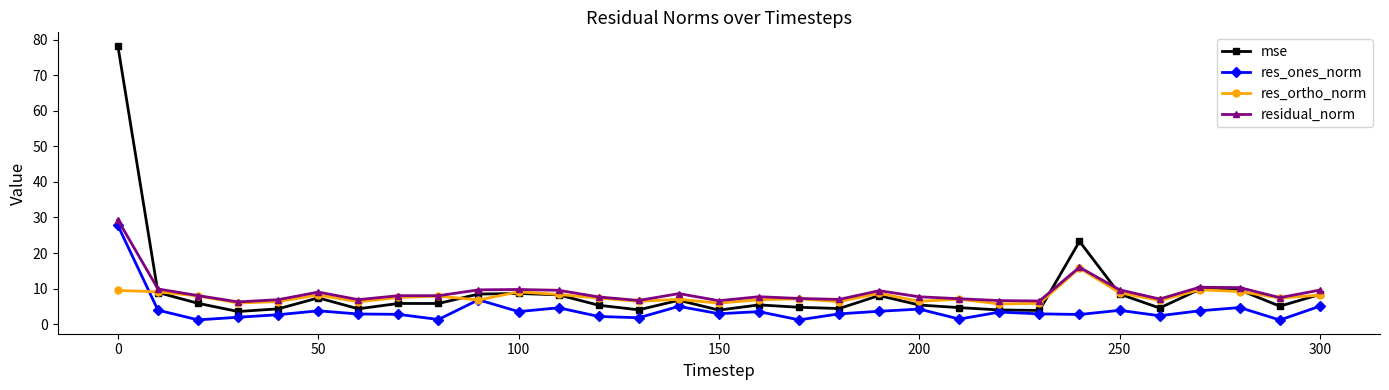

How many data points does each series have?

31